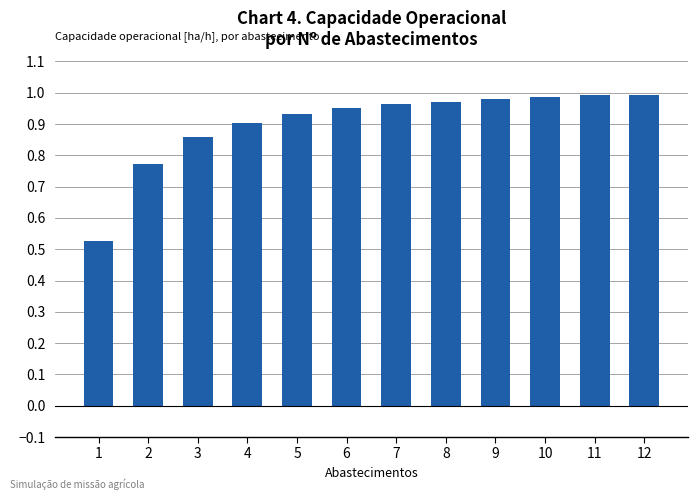

True or false: the data shows 1.3 at 7.

False